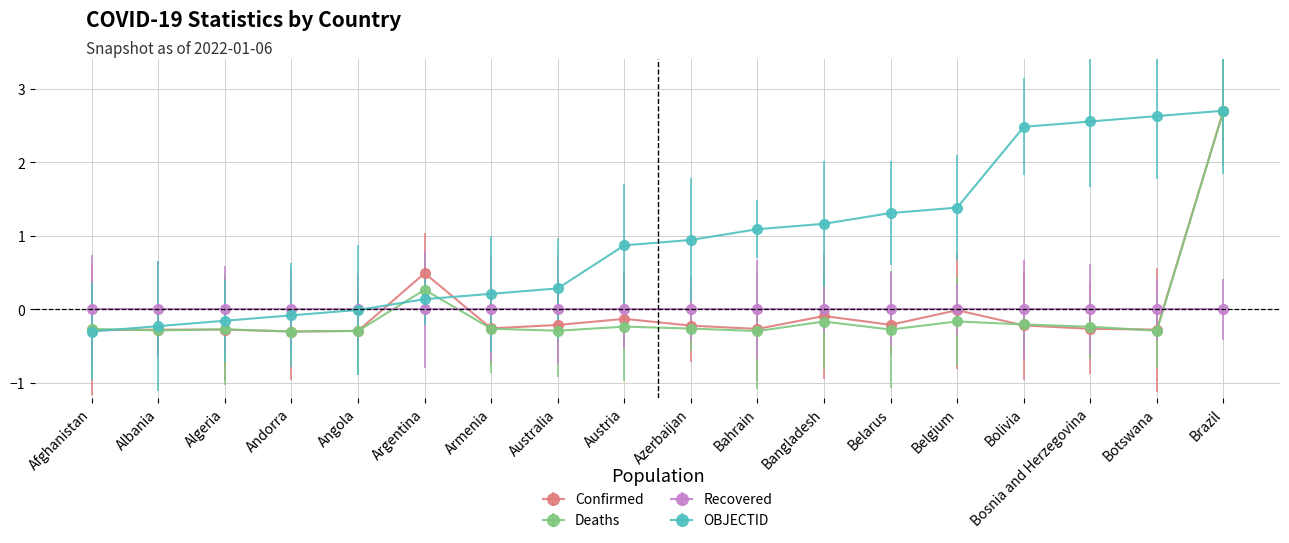

How many values in the Confirmed series are below 0?

16